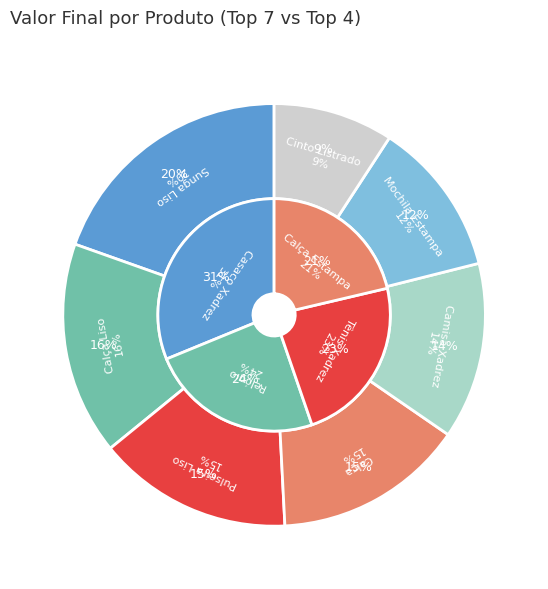

Which category has the biggest portion of the pie?

Sunga Liso